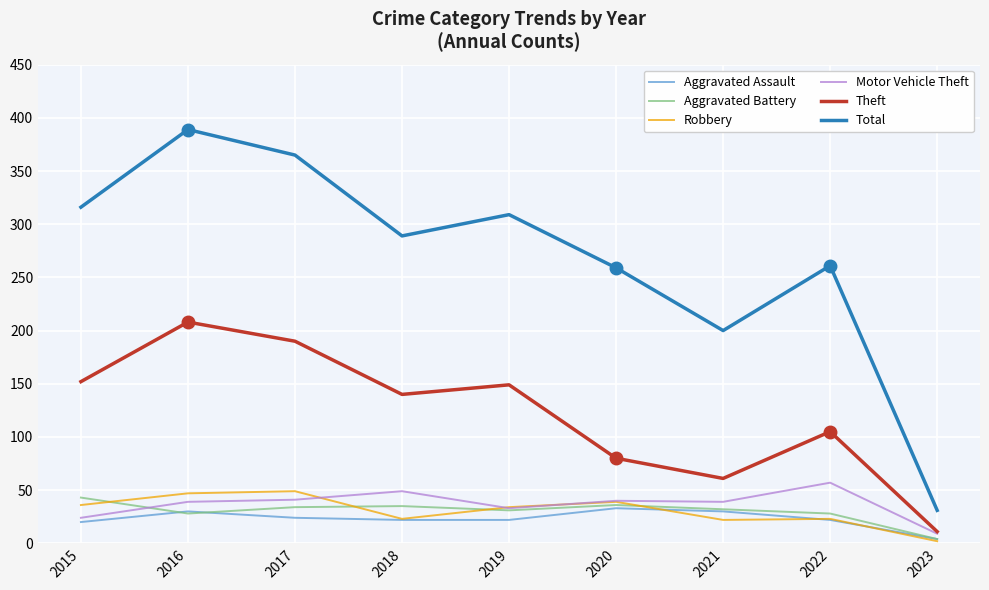

How many interior local valleys does the Aggravated Battery series have?

2